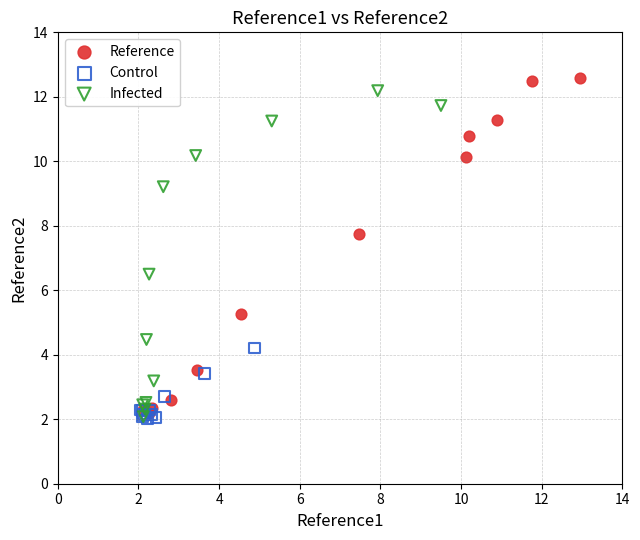

Which series has the largest Y range (max minus min)?

Reference